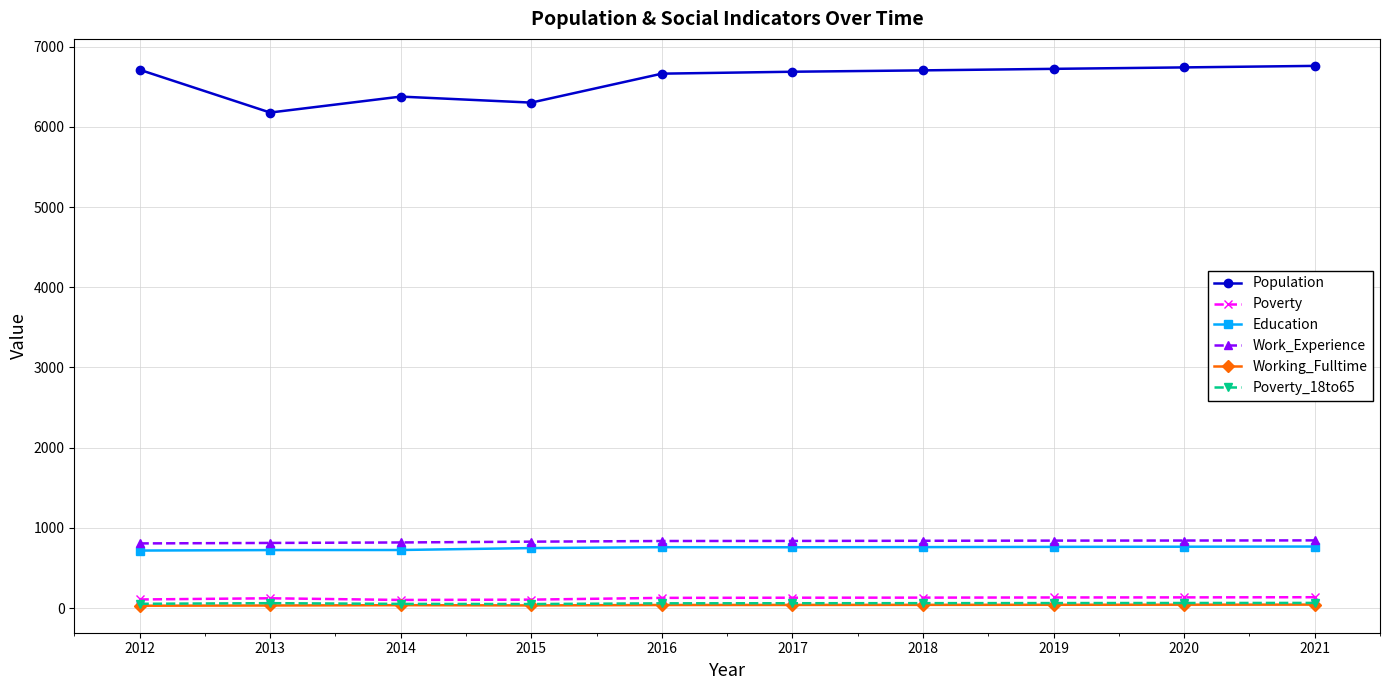

Does the chart display data point markers on the line(s)?

Yes